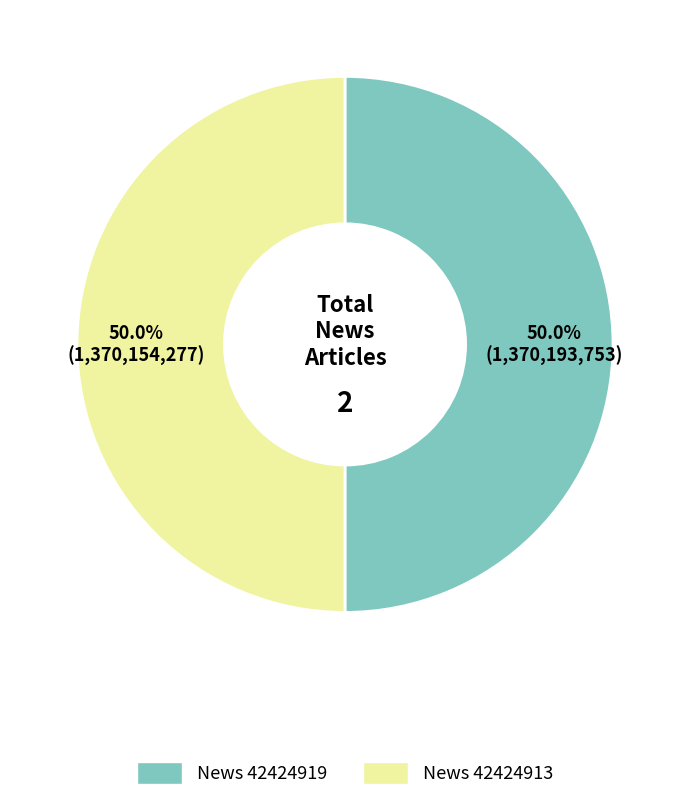

Combined, do News 42424919 and News 42424913 account for over 50%?

Yes